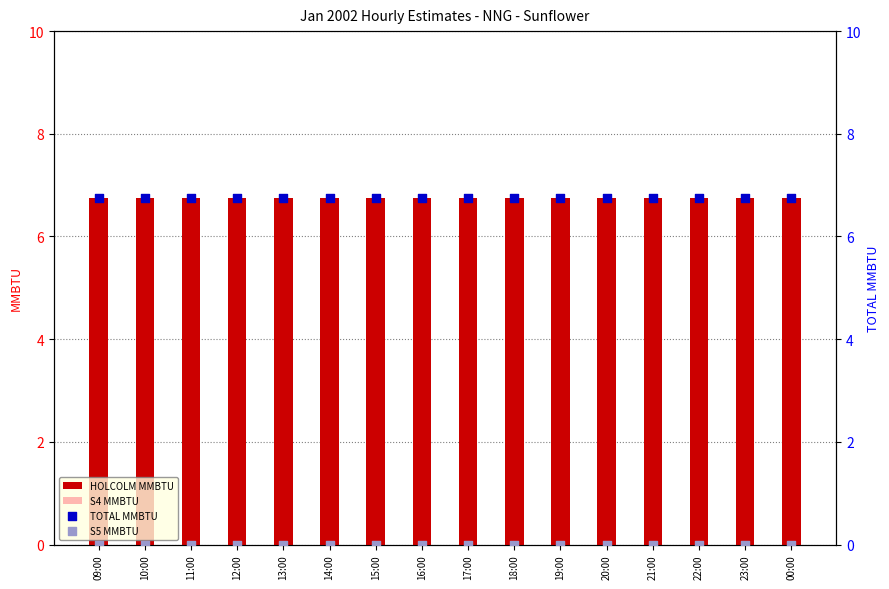

At which category is the sum across all series the highest?

09:00